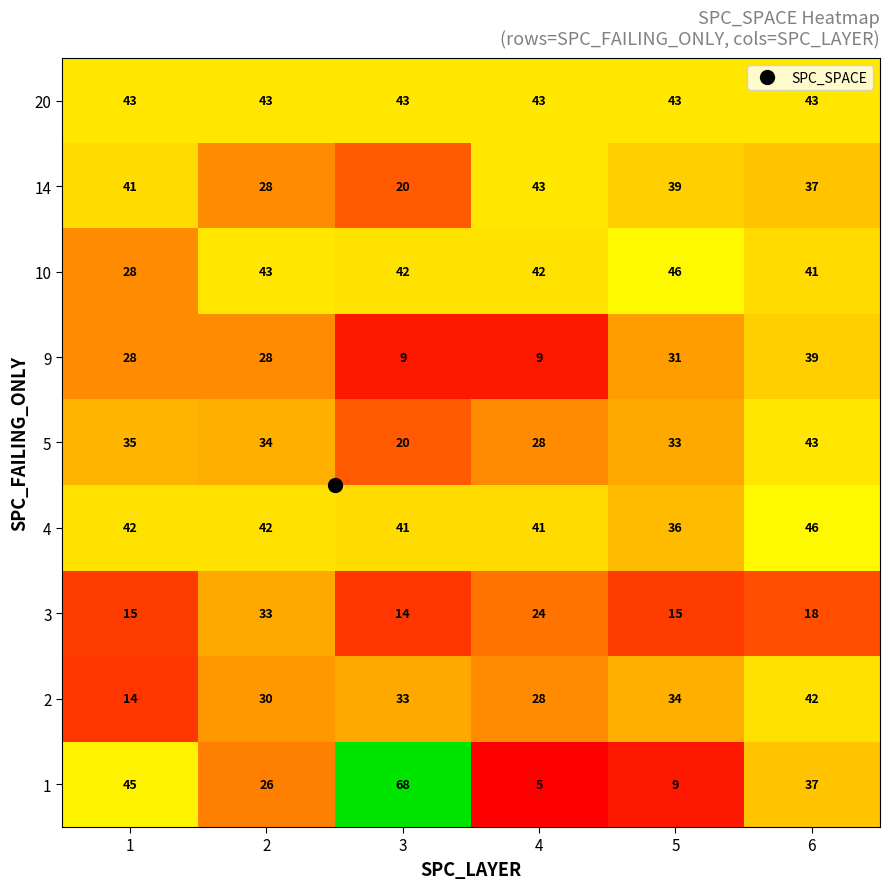

Which category has the lowest value in the 14 series?

3